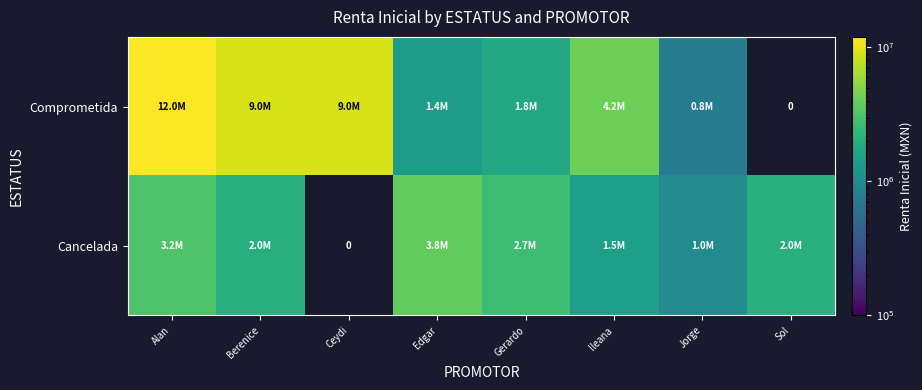

Is the value of Comprometida at Jorge greater than the value of Cancelada at Ileana?

No